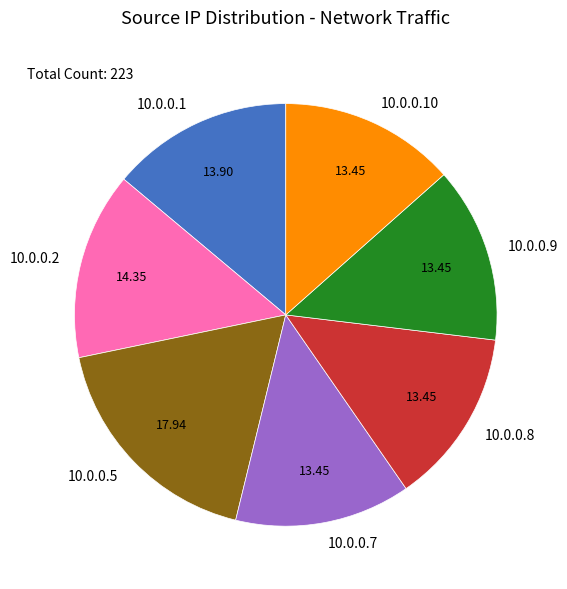

What is the largest slice in the pie chart?

10.0.0.5